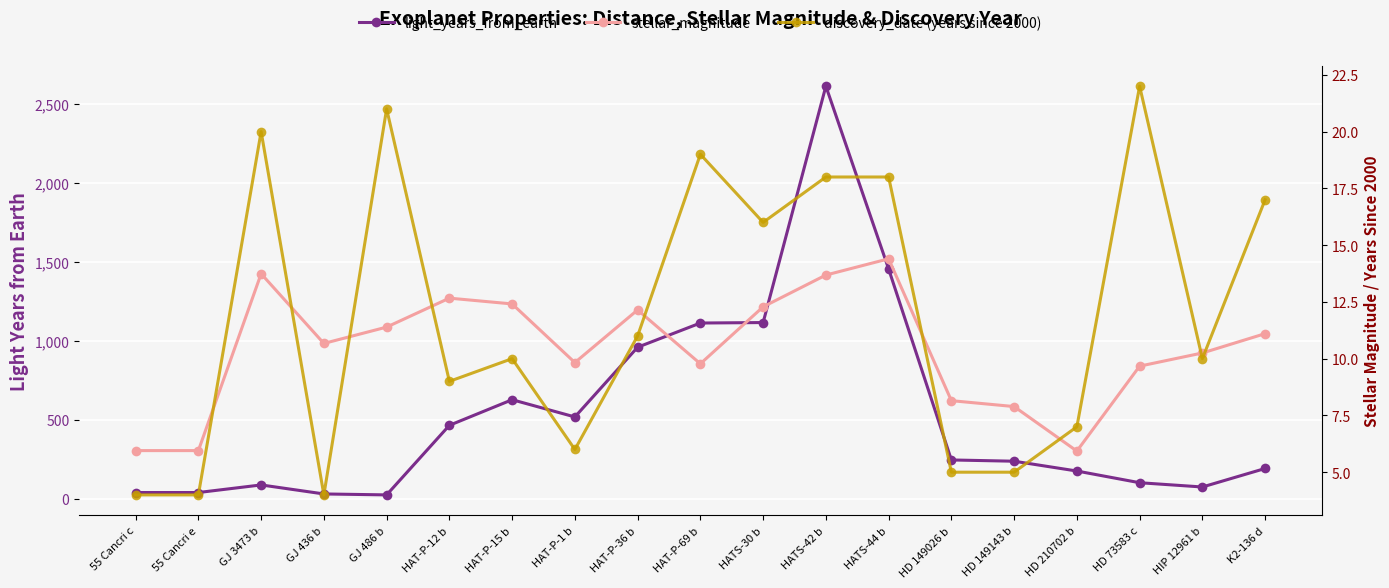

Reading right to left, extract all data points from this chart.

light_years_from_earth: K2-136 d=193.0	HIP 12961 b=76.0	HD 73583 c=103.0	HD 210702 b=177.0	HD 149143 b=239.0	HD 149026 b=247.0	HATS-44 b=1455.0	HATS-42 b=2611.0	HATS-30 b=1116.0	HAT-P-69 b=1113.0	HAT-P-36 b=960.0	HAT-P-1 b=519.0	HAT-P-15 b=628.0	HAT-P-12 b=466.0	GJ 486 b=26.0	GJ 436 b=32.0	GJ 3473 b=89.0	55 Cancri e=41.0	55 Cancri c=41.0
stellar_magnitude: K2-136 d=11.1	HIP 12961 b=10.2	HD 73583 c=9.7	HD 210702 b=5.9	HD 149143 b=7.9	HD 149026 b=8.2	HATS-44 b=14.4	HATS-42 b=13.7	HATS-30 b=12.3	HAT-P-69 b=9.8	HAT-P-36 b=12.1	HAT-P-1 b=9.8	HAT-P-15 b=12.4	HAT-P-12 b=12.7	GJ 486 b=11.4	GJ 436 b=10.7	GJ 3473 b=13.7	55 Cancri e=6.0	55 Cancri c=6.0
discovery_date (years since 2000): K2-136 d=17.0	HIP 12961 b=10.0	HD 73583 c=22.0	HD 210702 b=7.0	HD 149143 b=5.0	HD 149026 b=5.0	HATS-44 b=18.0	HATS-42 b=18.0	HATS-30 b=16.0	HAT-P-69 b=19.0	HAT-P-36 b=11.0	HAT-P-1 b=6.0	HAT-P-15 b=10.0	HAT-P-12 b=9.0	GJ 486 b=21.0	GJ 436 b=4.0	GJ 3473 b=20.0	55 Cancri e=4.0	55 Cancri c=4.0